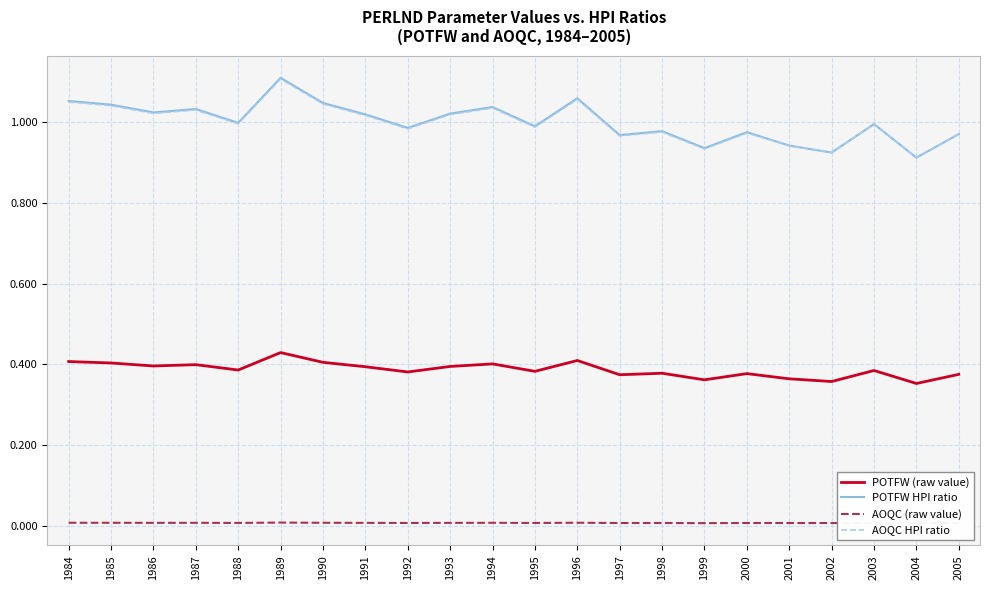

Is the value of AOQC (raw value) at 1992 greater than the value of POTFW HPI ratio at 1992?

No